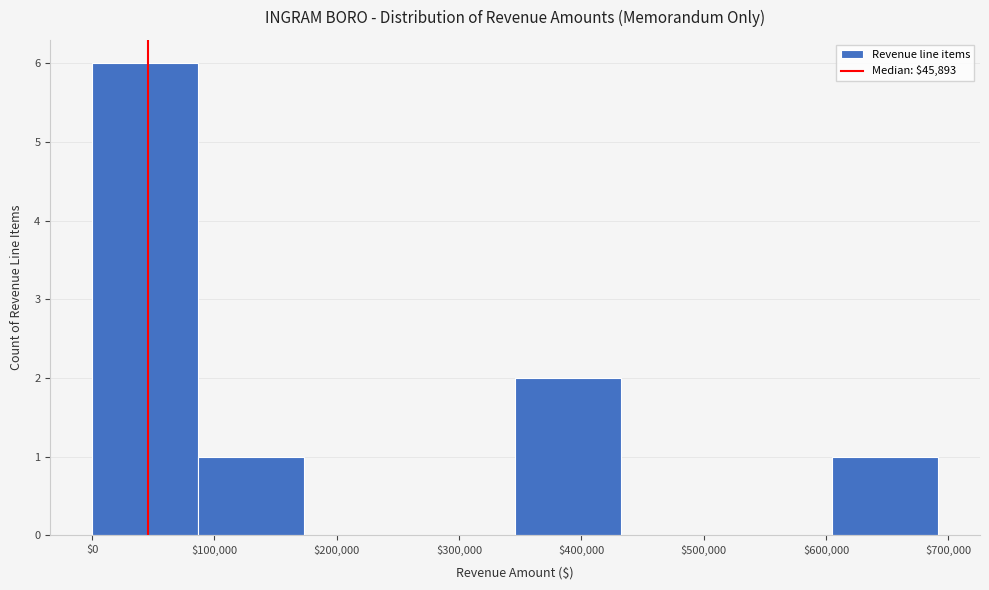

Reading left to right, transcribe this chart: for each bar, give the range it covers on the x-axis and its height. Neither the bar edges nor the heights are printed on the chart, so give them approximately, as read against the axes.

0 to 90000: 6
90000 to 170000: 1
170000 to 260000: 0
260000 to 350000: 0
350000 to 430000: 2
430000 to 520000: 0
520000 to 600000: 0
600000 to 690000: 1